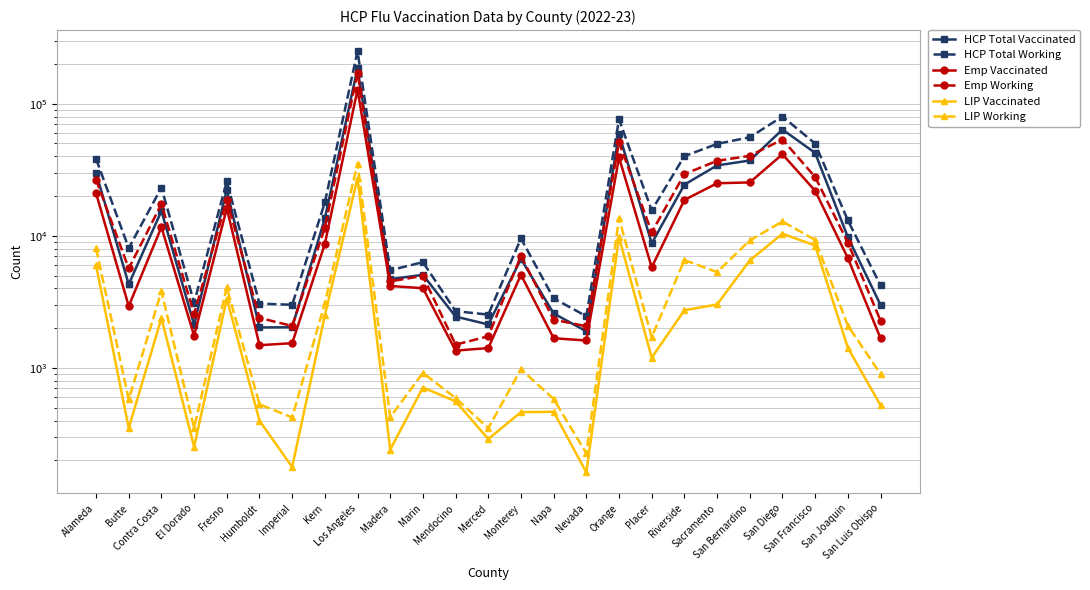

Which series has the largest total across all categories?

HCP Total Working